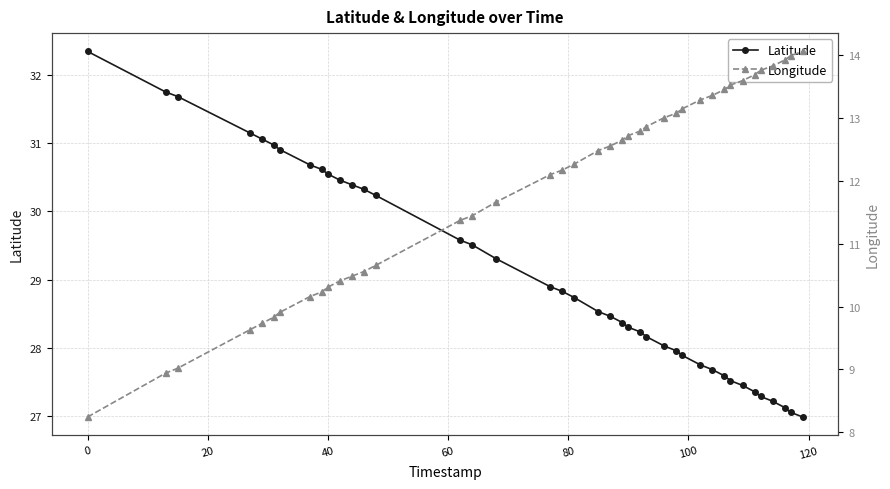

Does the chart display data point markers on the line(s)?

Yes